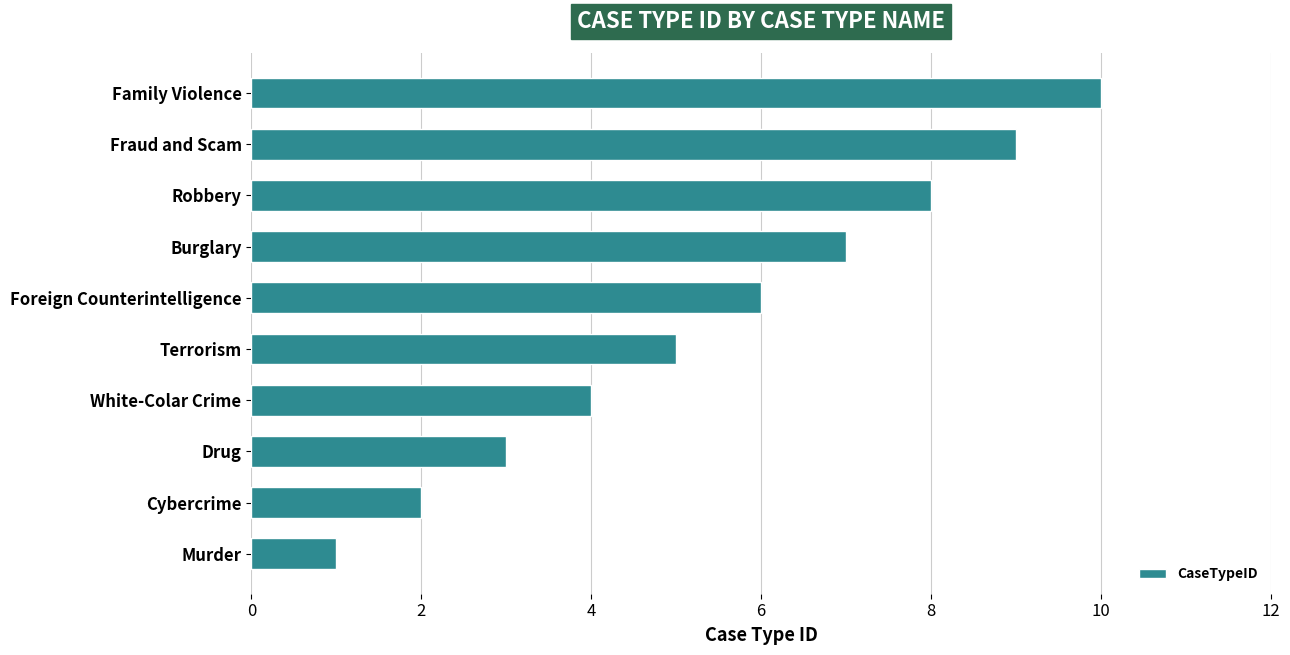

List the labels in order of value, largest first.

Family Violence, Fraud and Scam, Robbery, Burglary, Foreign Counterintelligence, Terrorism, White-Colar Crime, Drug, Cybercrime, Murder